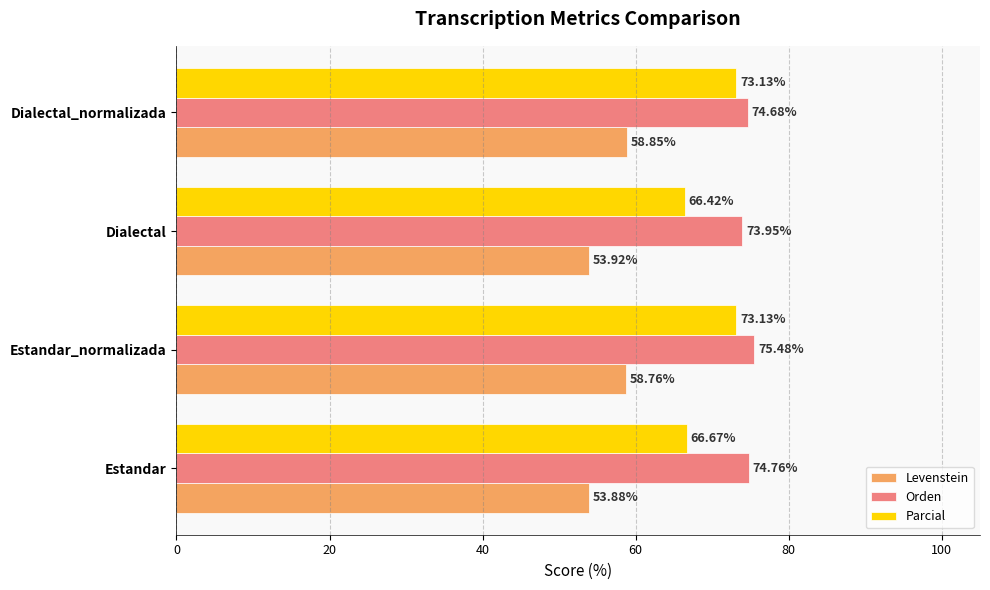

What are all the series names shown in the legend?

Levenstein, Orden, Parcial